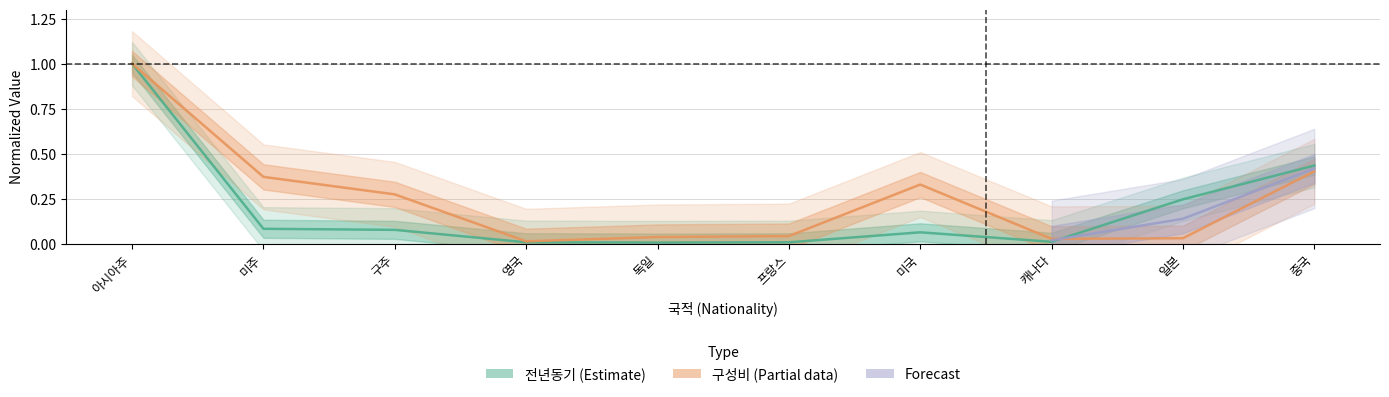

What is the average value of the 구성비(%) series?

0.3